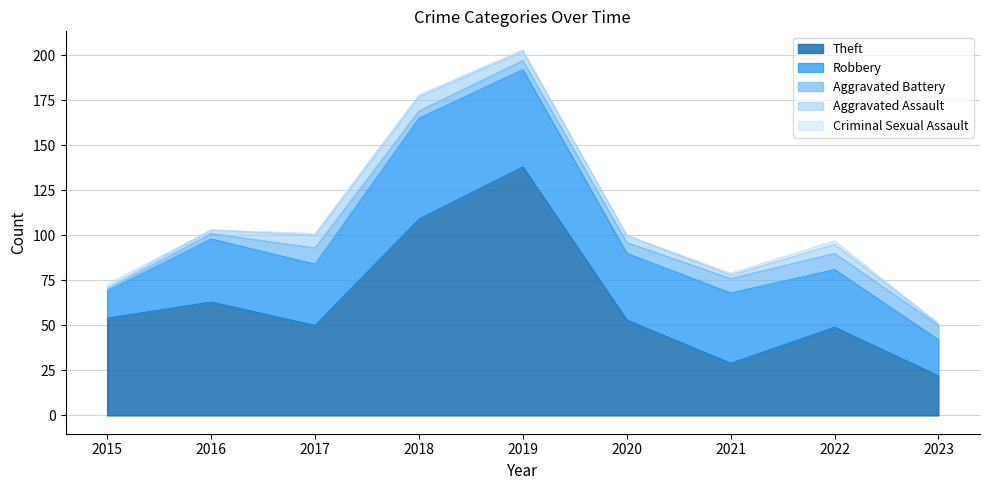

How many lines are shown in the chart?

5